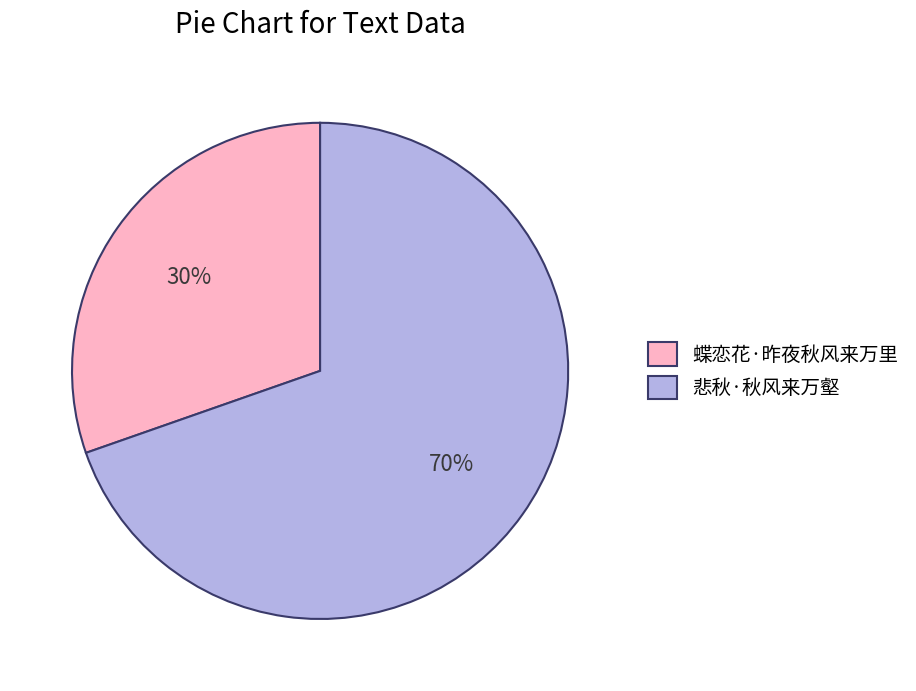

To the nearest percent, what portion does 蝶恋花·昨夜秋风来万里 represent?

30%